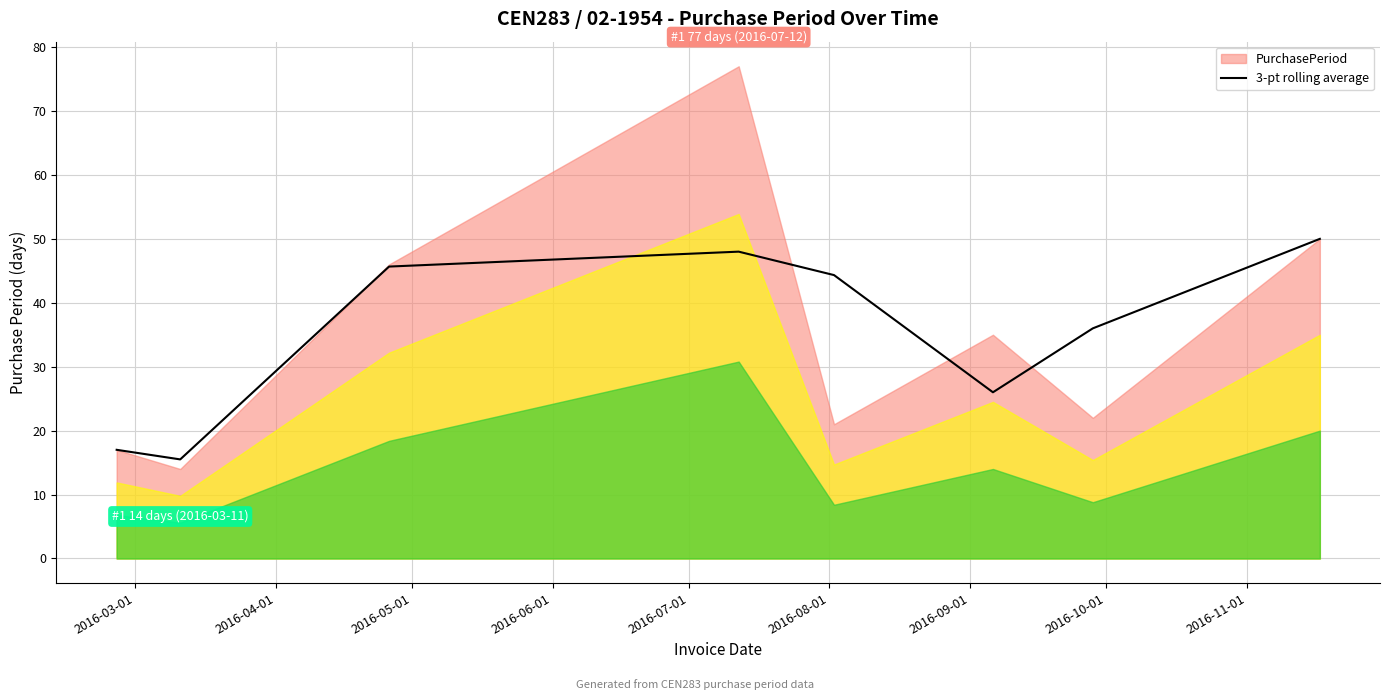

What is the lowest value of the 3-pt rolling average series?

15.5